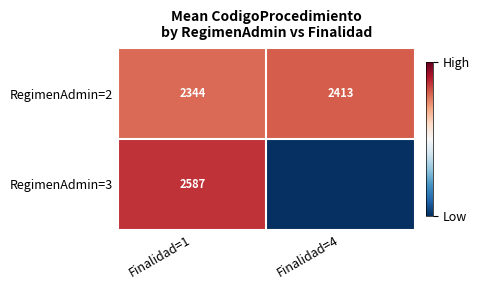

Which has a higher value, Finalidad=4 or Finalidad=1?

Finalidad=4